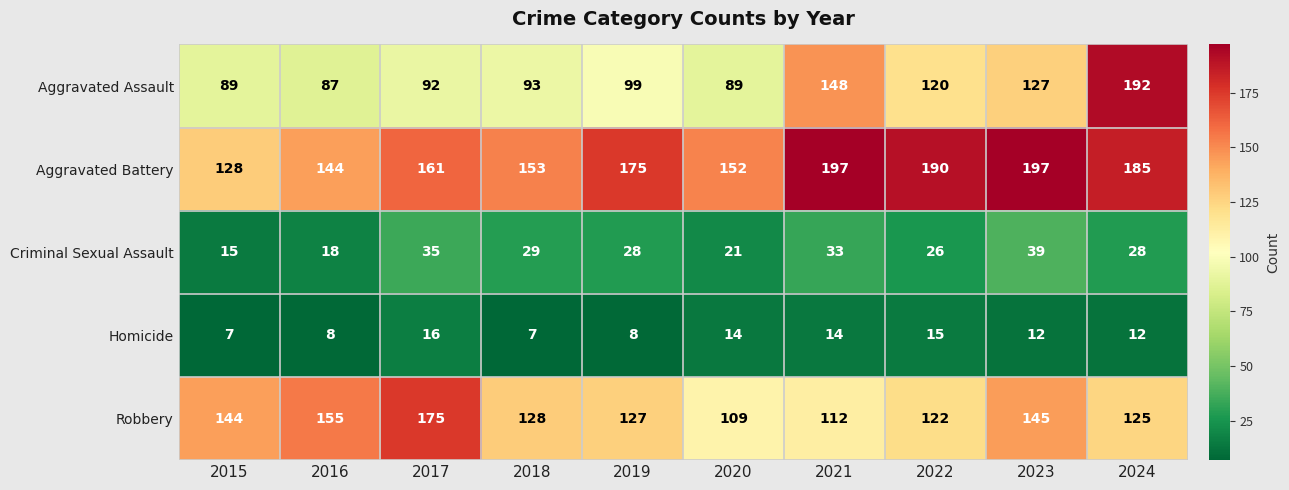

How many values in the Robbery series are below 128?

5